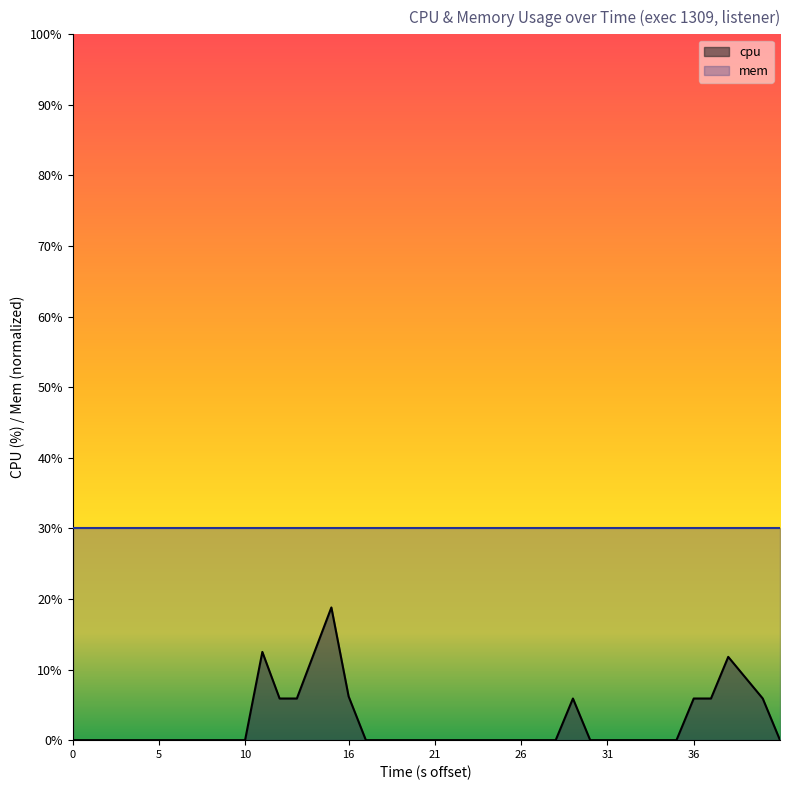

List the series in order of their overall mean, lowest first.

cpu, mem